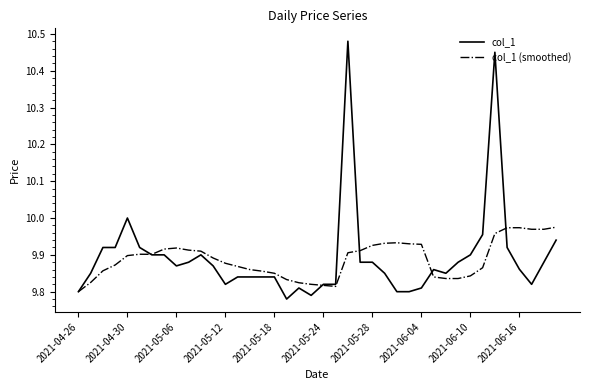

Which series has the widest spread of values?

col_1